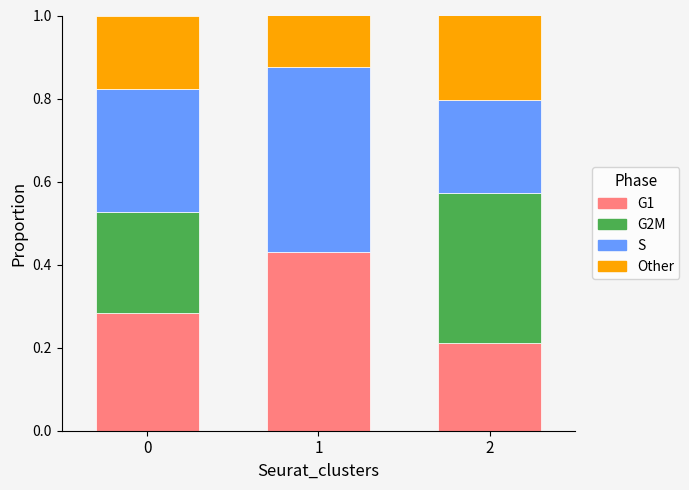

What is the total value across all series at 0?

1.0